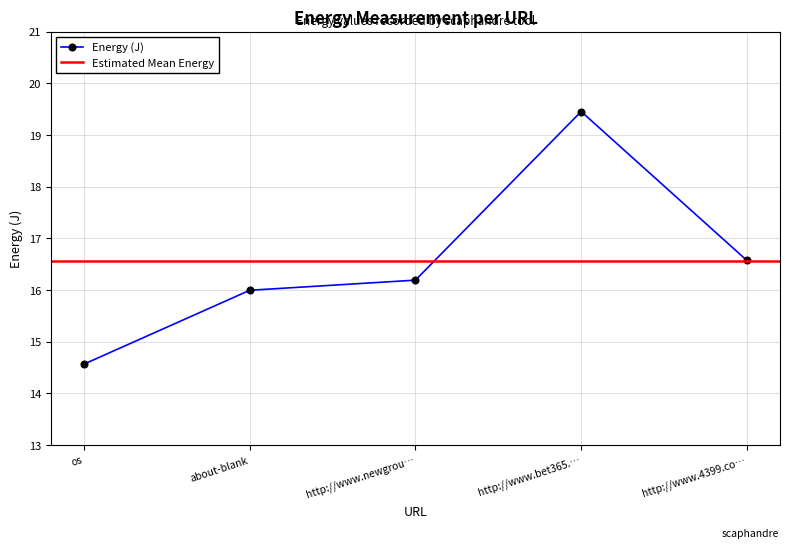

List the labels in order of Energy (J) value, smallest first.

os, about-blank, http://www.newgrou…, http://www.4399.co…, http://www.bet365.…